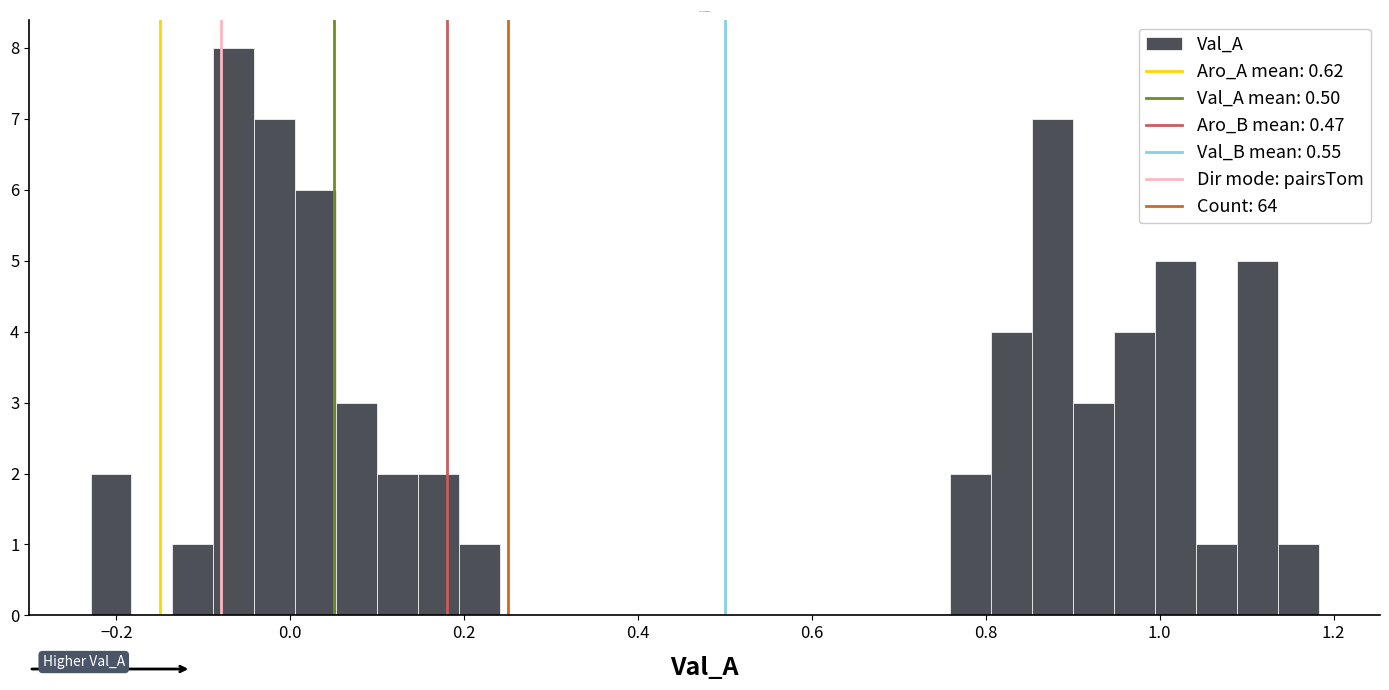

Around what value on the x-axis is the tallest bar? Give the approximate position of its centre, as read against the axis.

-0.06